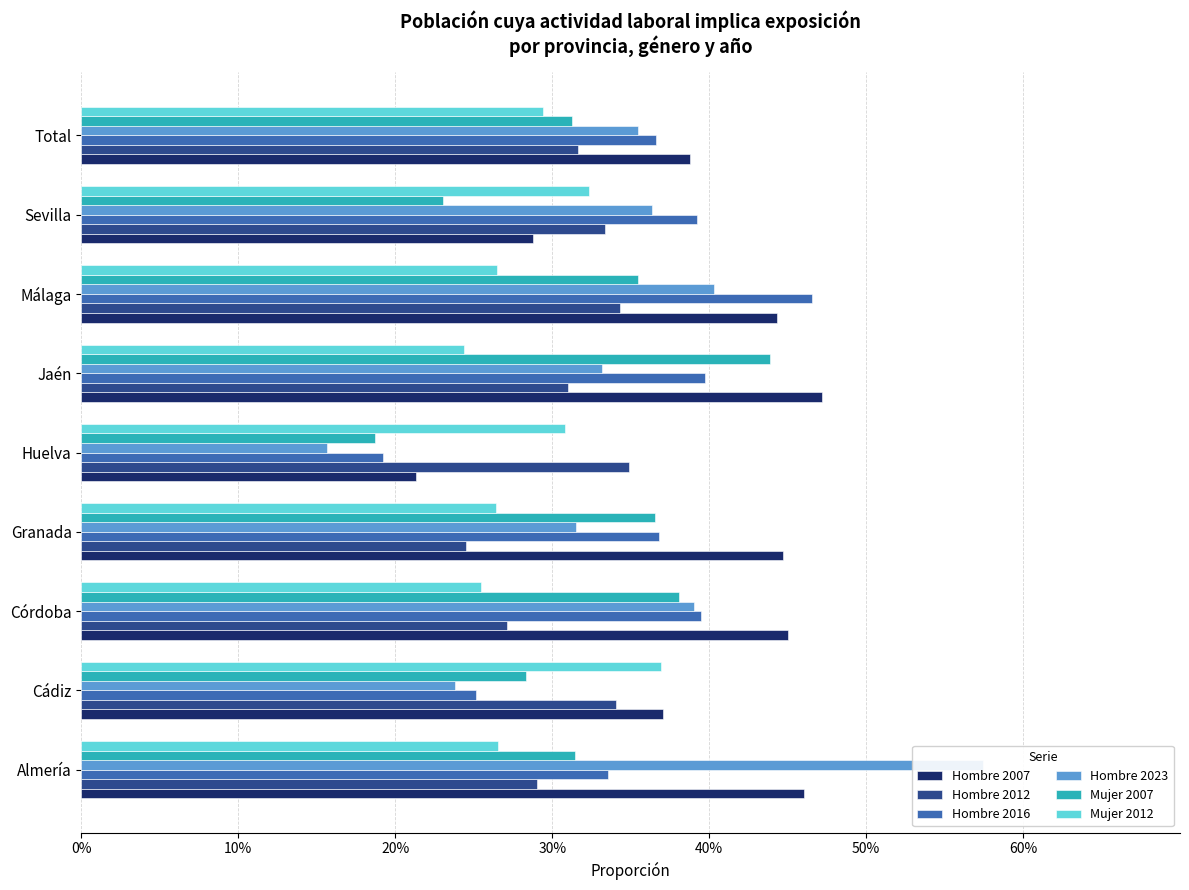

What is the difference between the maximum and minimum values in the Hombre 2023 series?

0.4